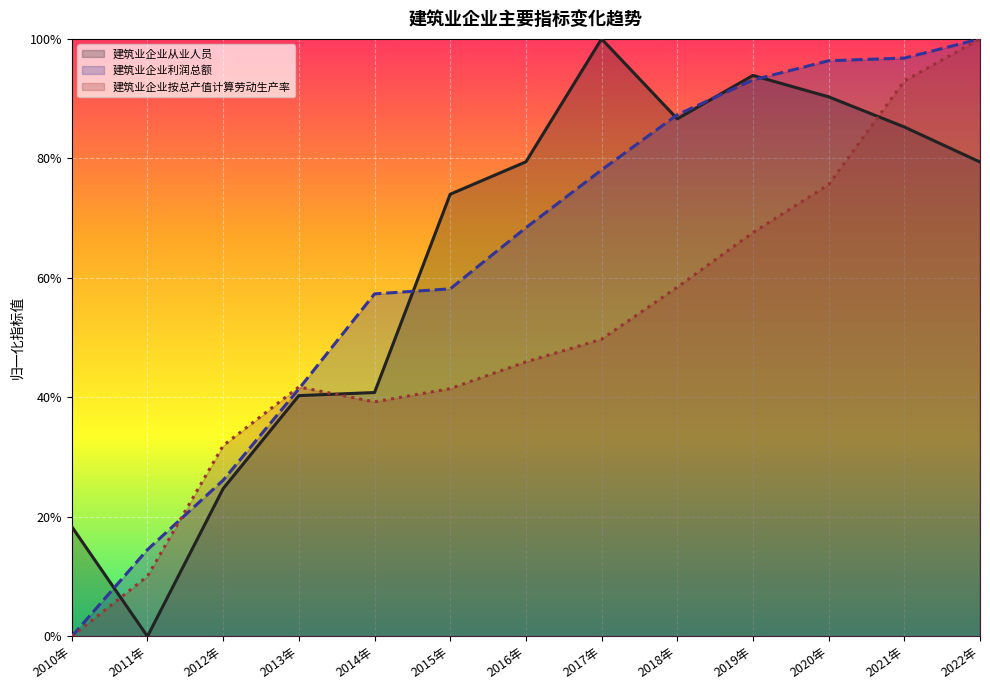

What is the average value of the 建筑业企业利润总额 series?

0.6